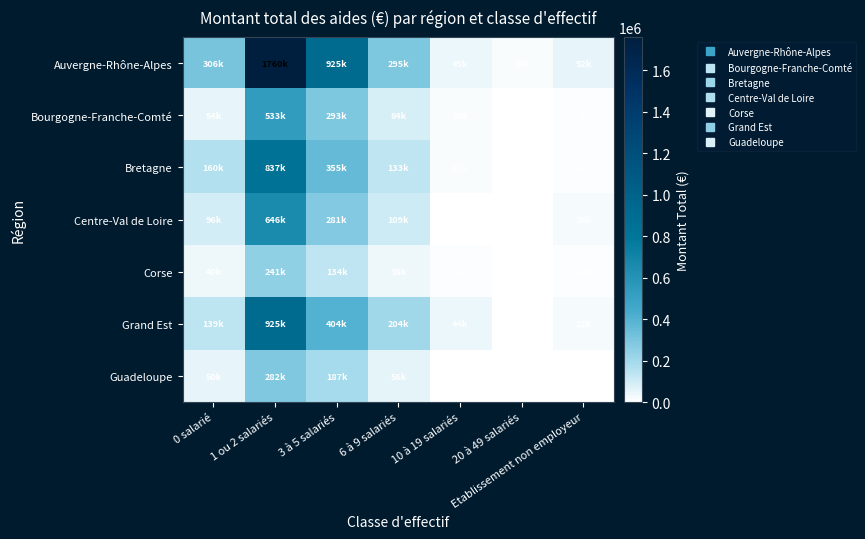

How many data points does each series have?

7